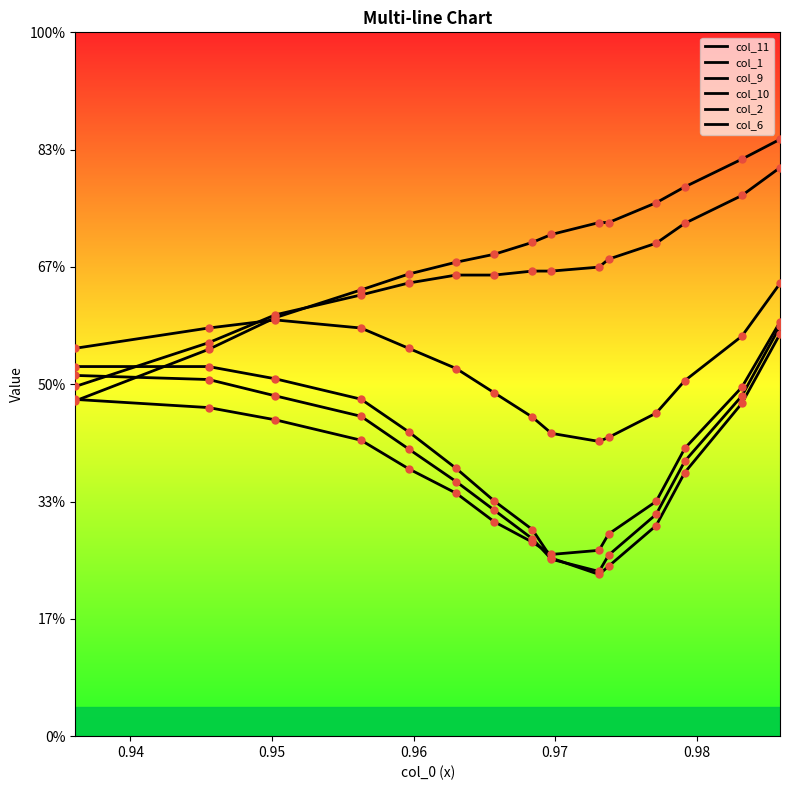

Does the chart have visible grid lines?

No